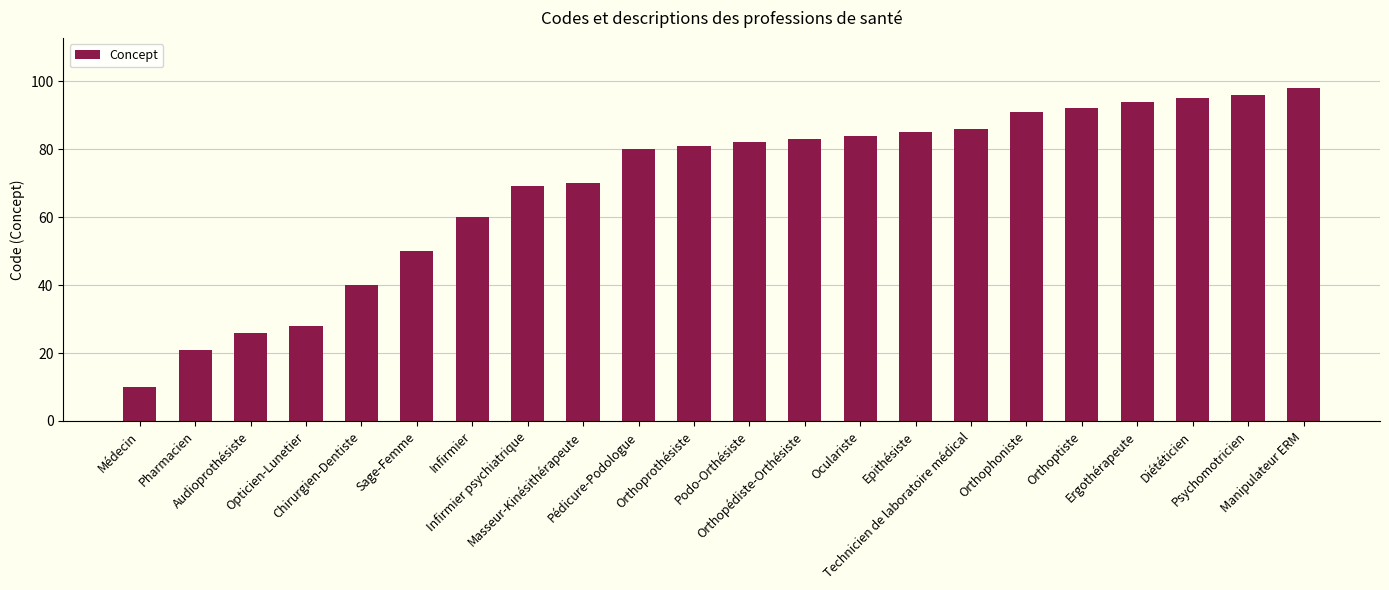

How many bars are there in total?

22